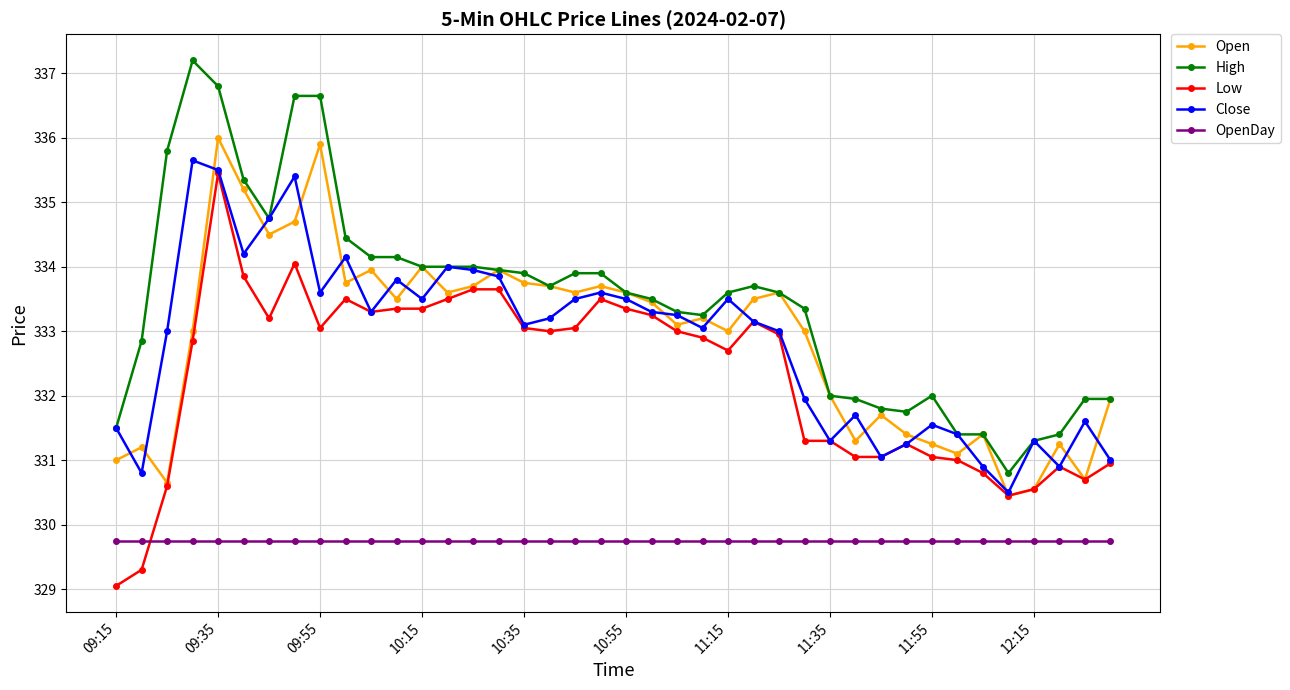

Which series has the largest total across all categories?

High